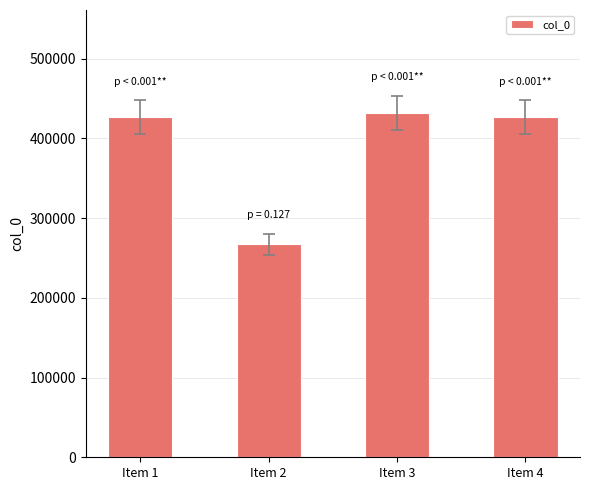

What is the approximate value at Item 1?

426288